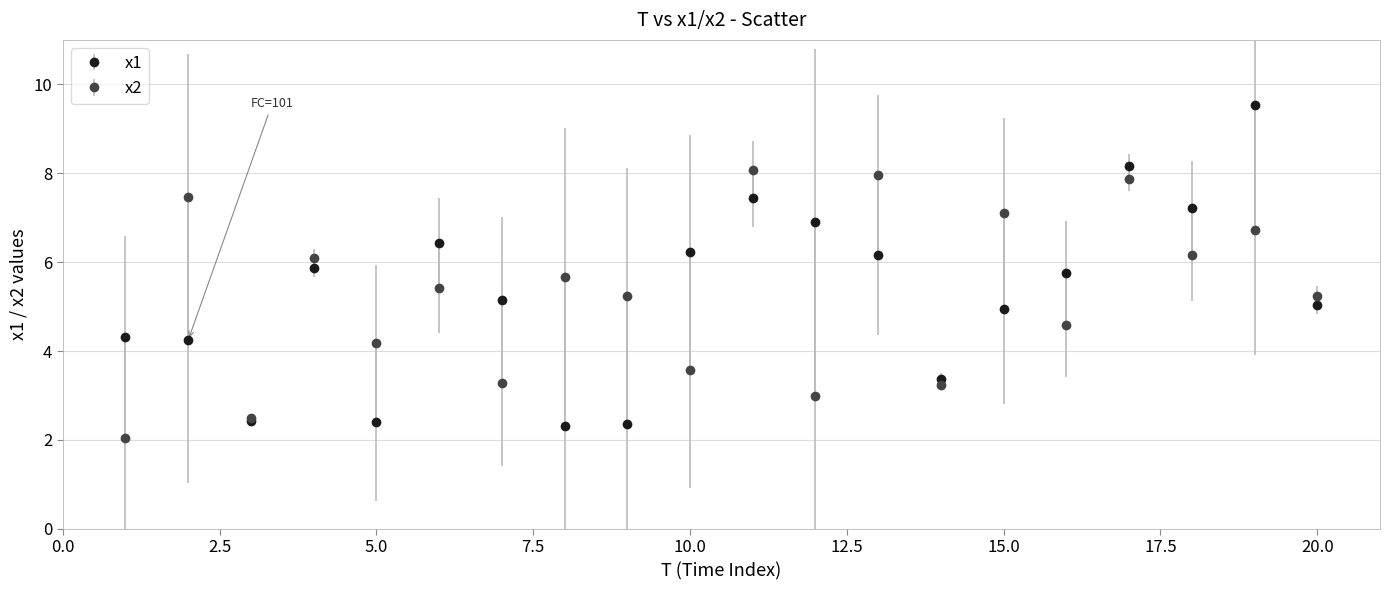

What are all the series names shown in the legend?

x1, x2